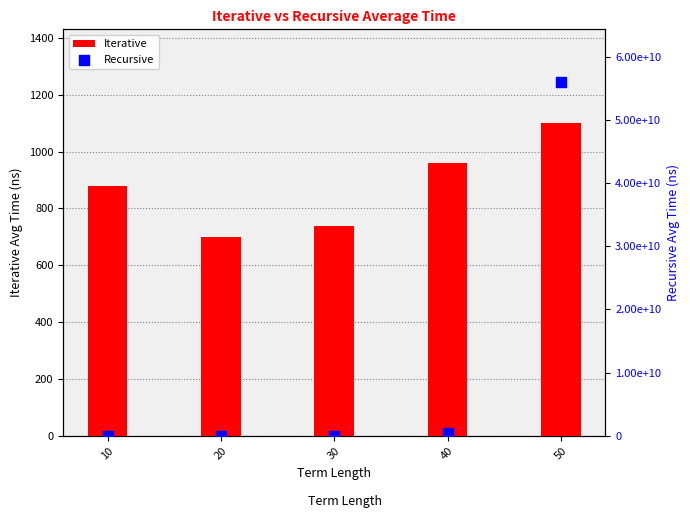

Which series contains the highest Y value?

Recursive